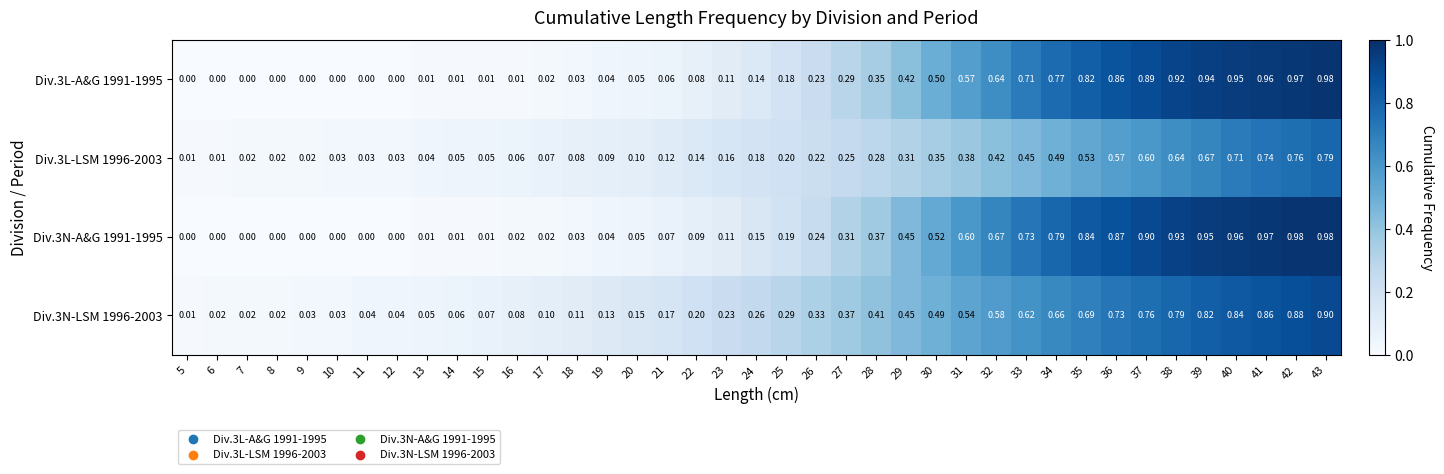

Is the value of Div.3N-LSM 1996-2003 at 7 greater than the value of Div.3N-A&G 1991-1995 at 23?

No